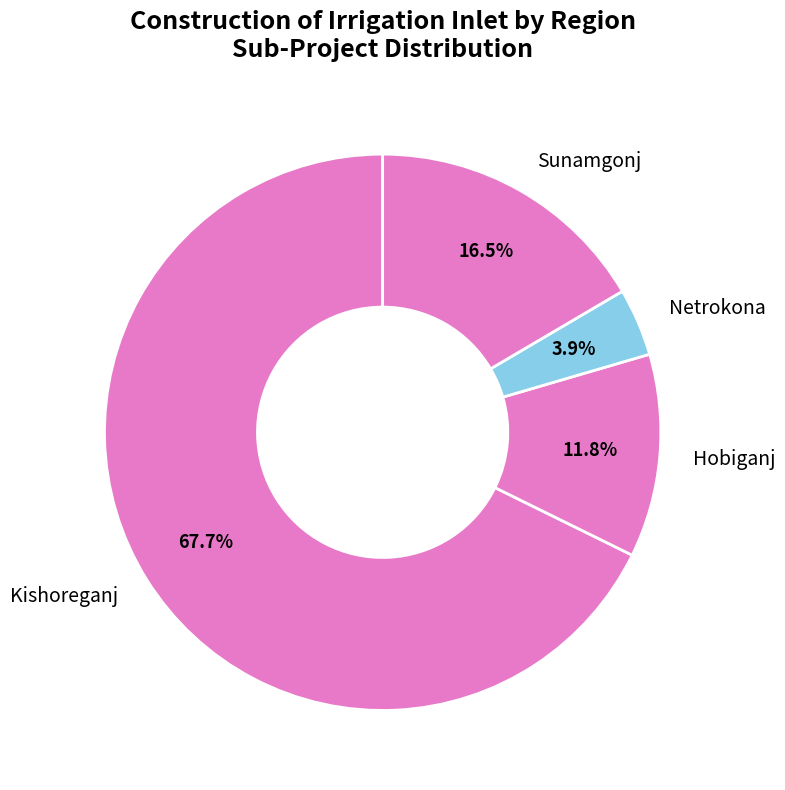

What percentage is NOT represented by Hobiganj?

88.2%